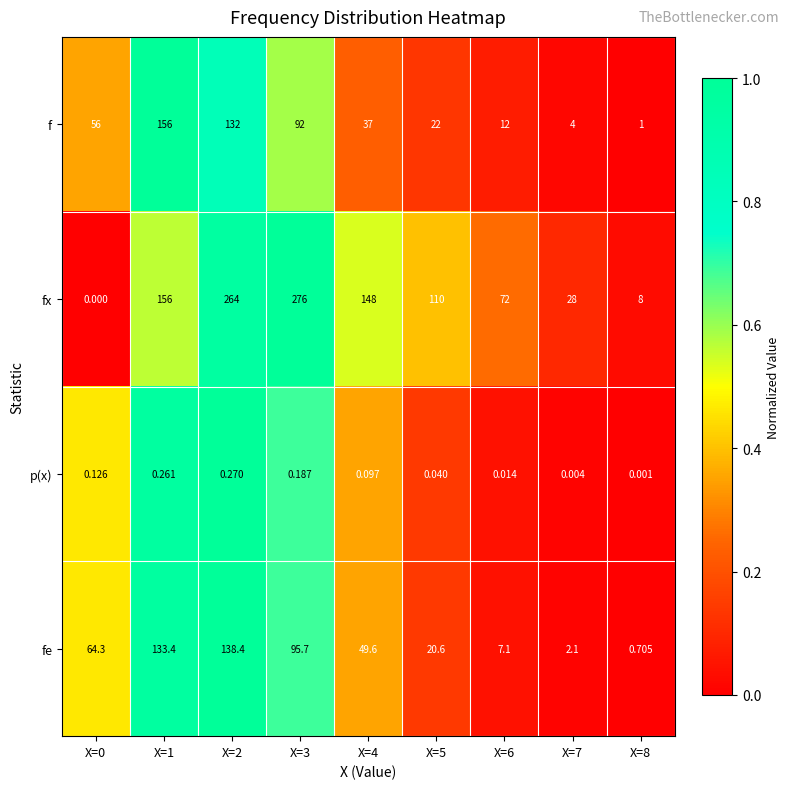

Which series has the largest range (max minus min)?

fx